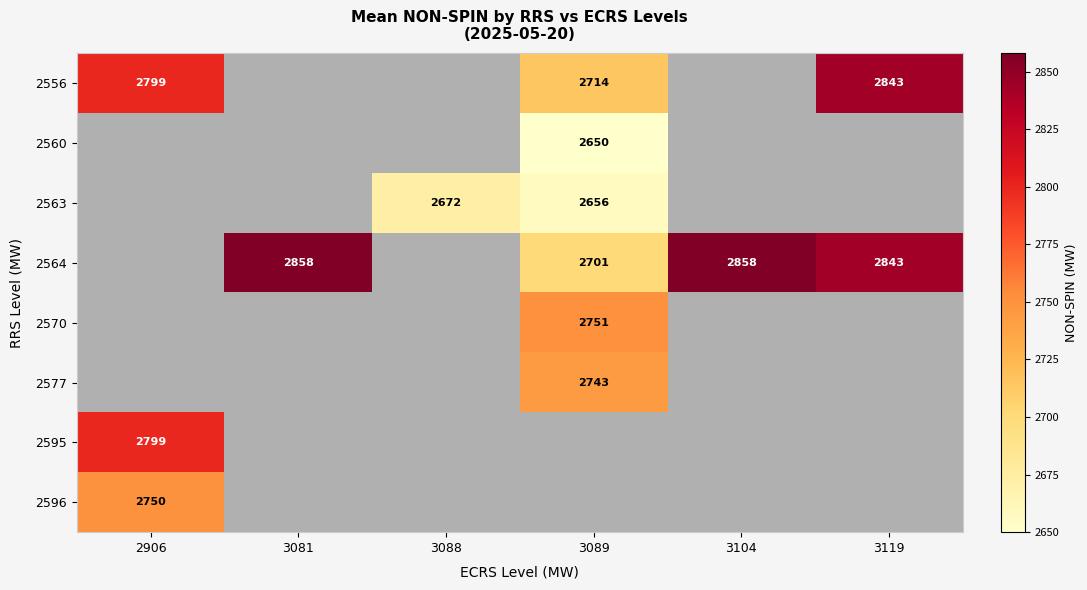

At how many categories does at least one series exceed 2659?

6